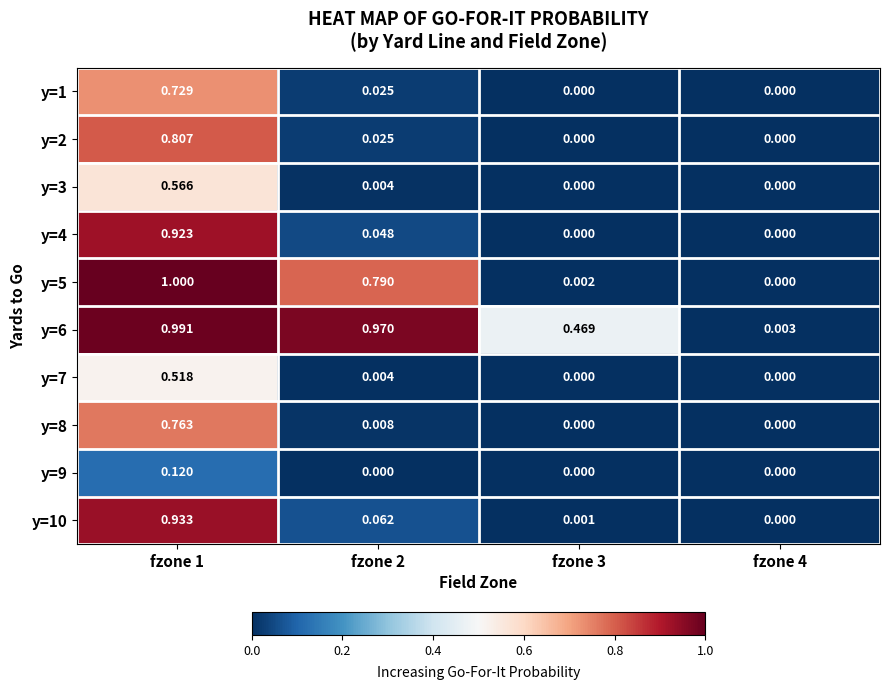

How many positive values does the y=2 series have?

2